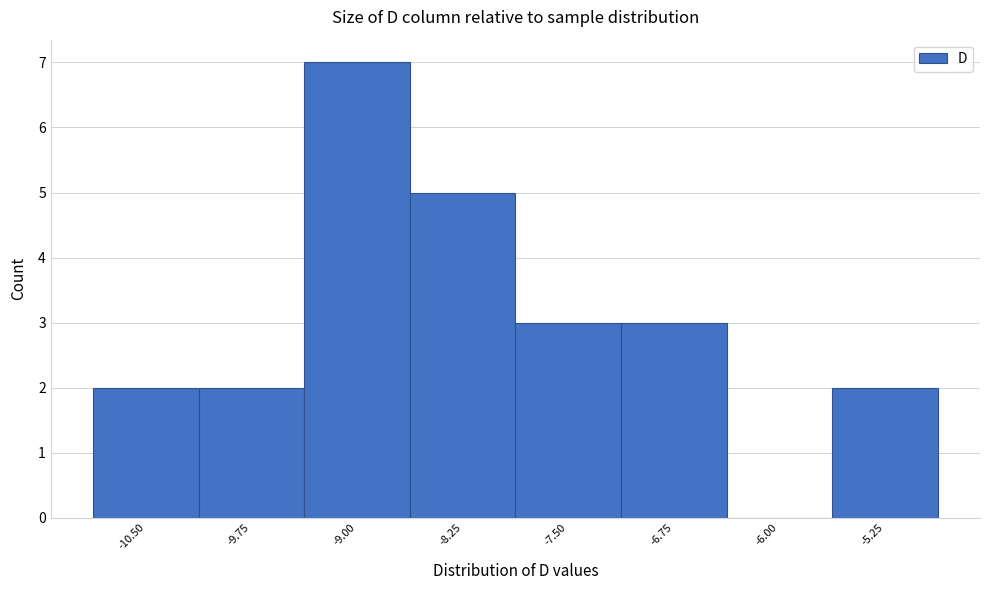

Reading left to right, list all the values displayed in this chart.

-10.50=2	-9.75=2	-9.00=7	-8.25=5	-7.50=3	-6.75=3	-6.00=0	-5.25=2